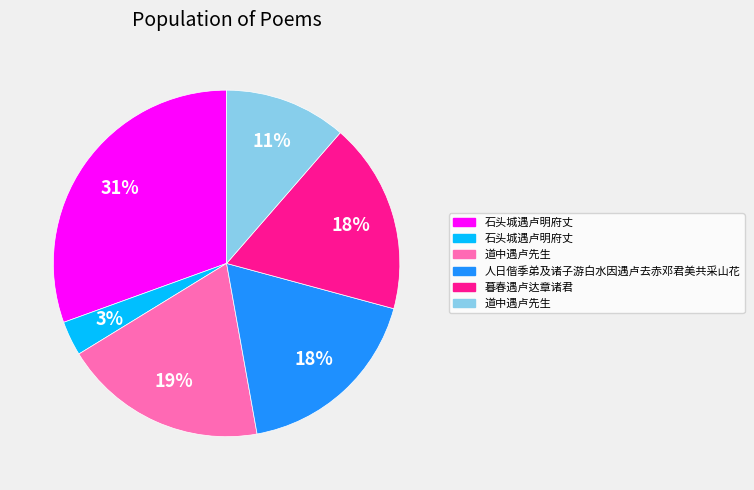

Is there a majority slice in this chart?

No